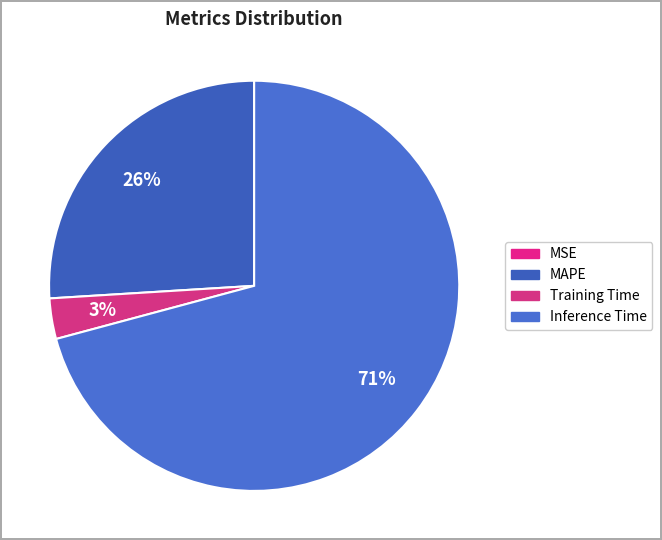

Is it true that Inference Time is 56% of the pie?

False